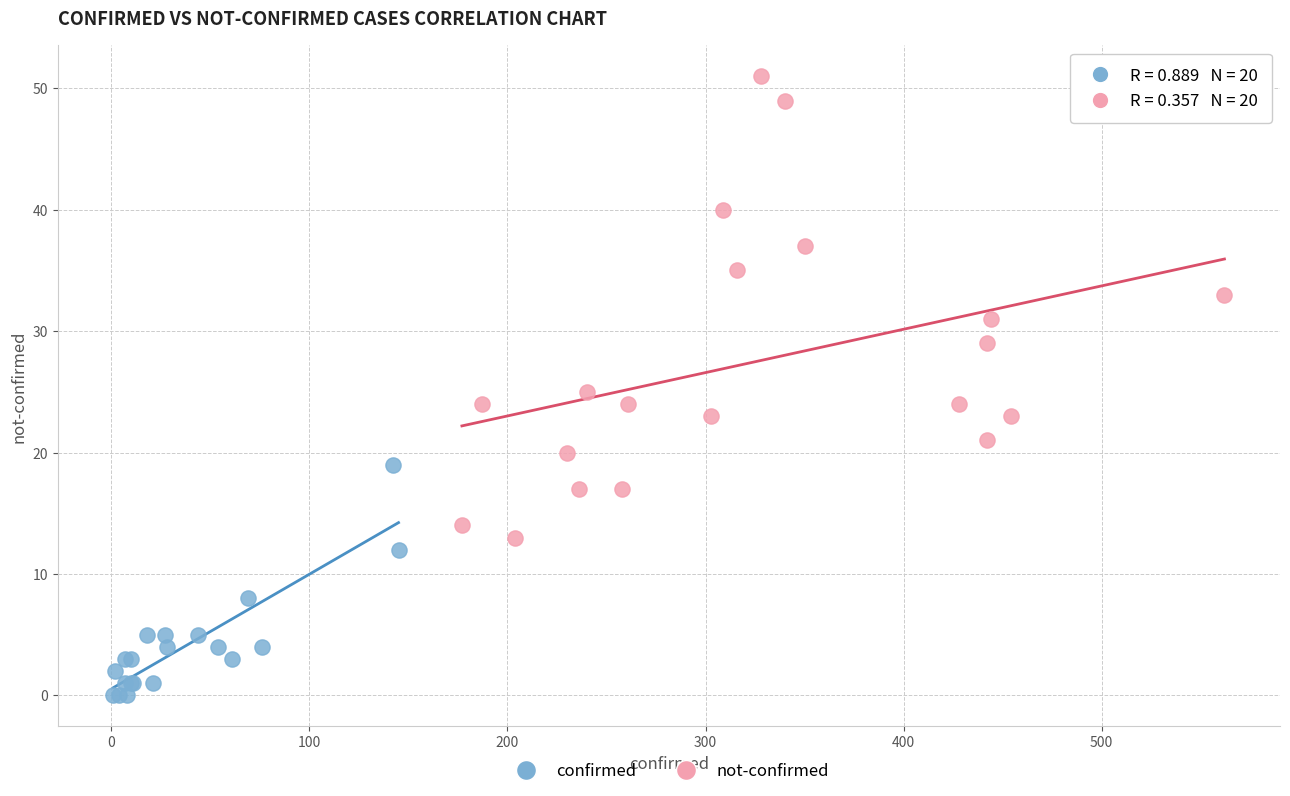

Which series has the widest spread of Y values?

not-confirmed